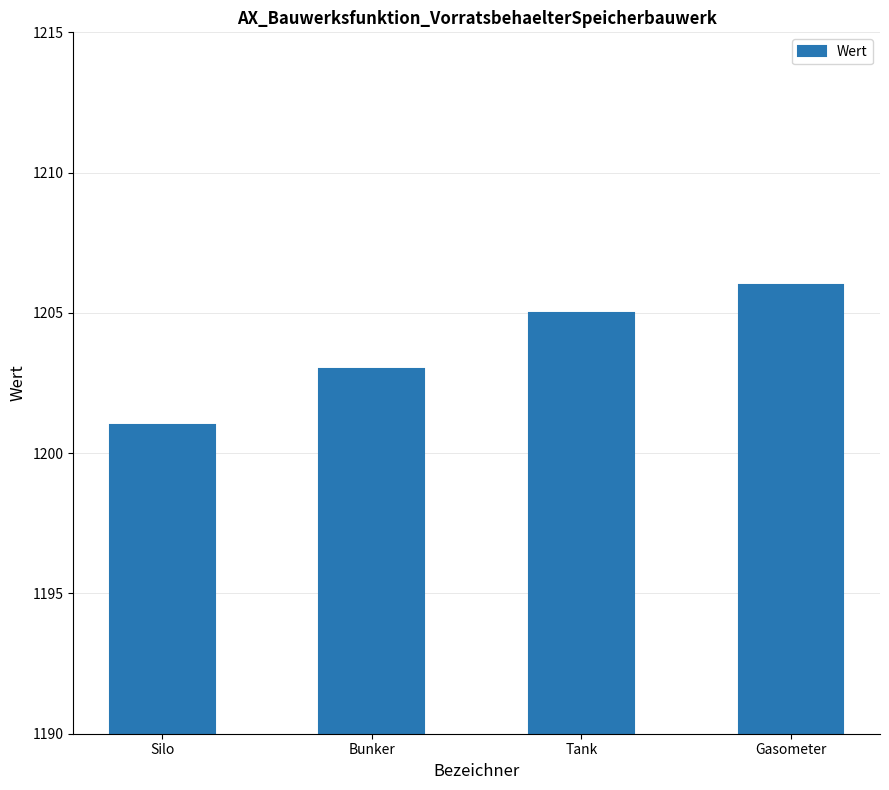

What is the difference between the maximum and minimum values?

5